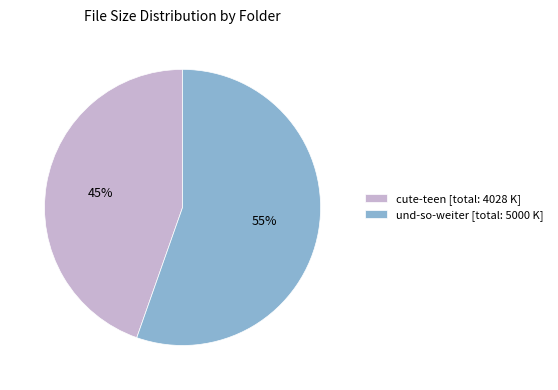

To the nearest percent, what percentage of the pie is cute-teen [total: 4028 K]?

45%